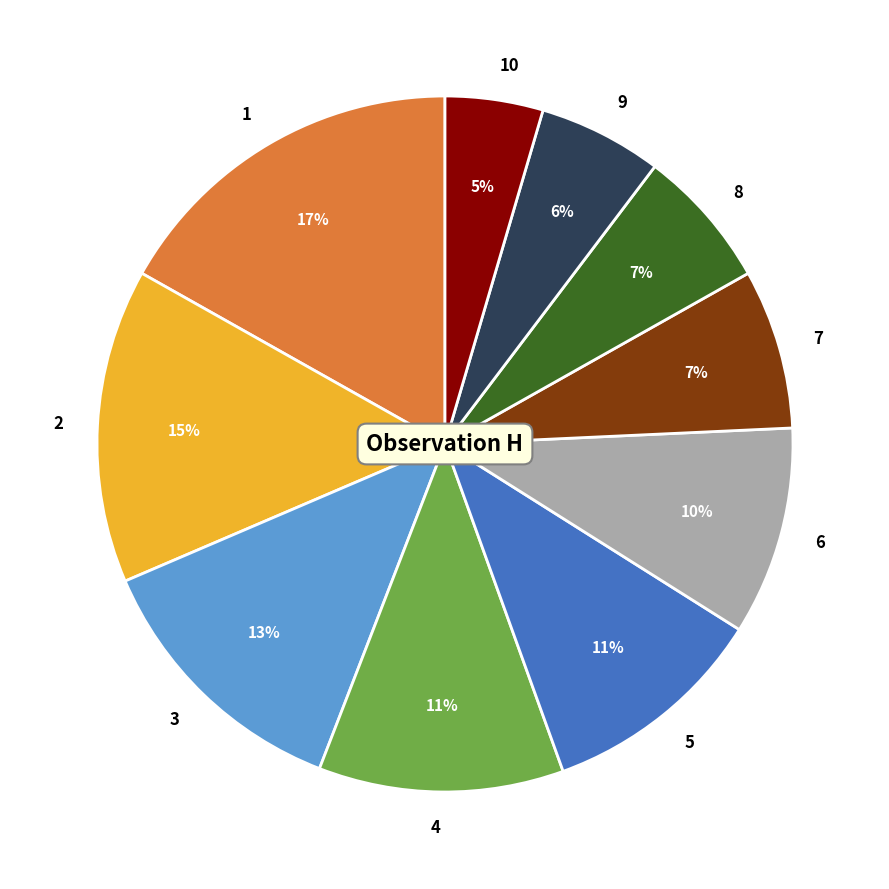

Which slice is the largest?

1